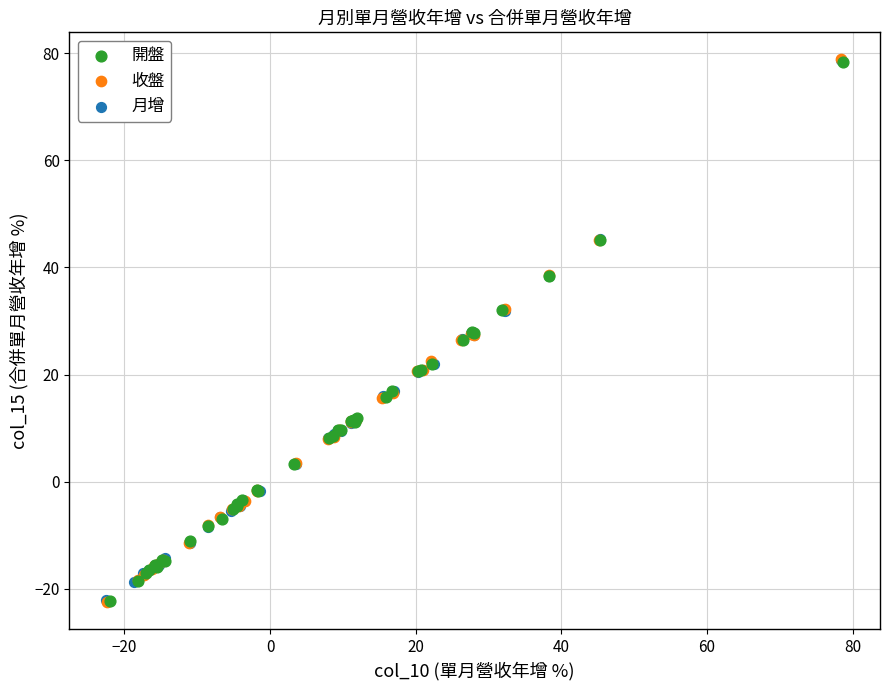

What are all the series names shown in the legend?

開盤, 收盤, 月增